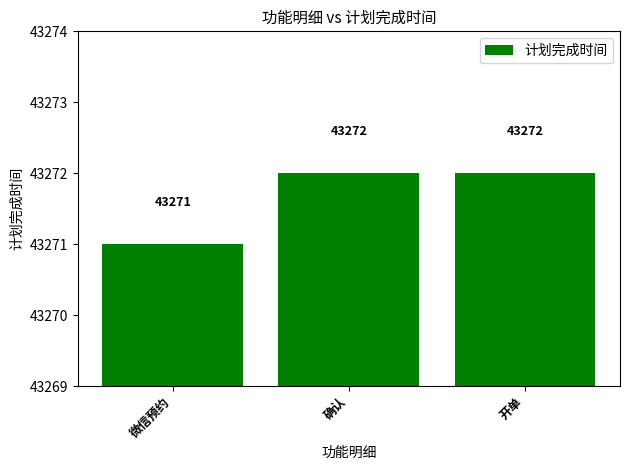

Is it true that the value at 确认 is 43272?

True